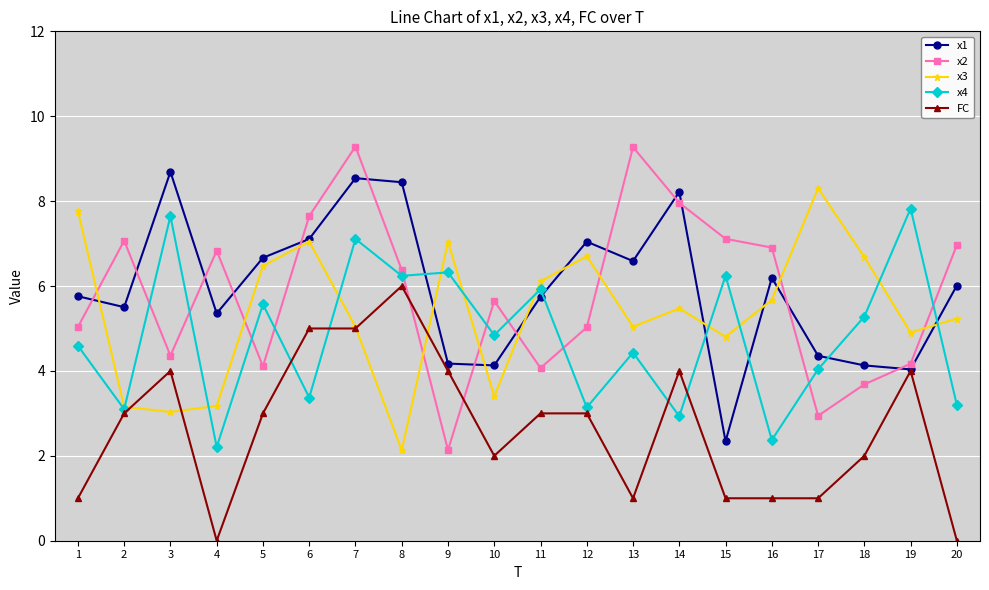

At which category does FC reach its first local peak?

3